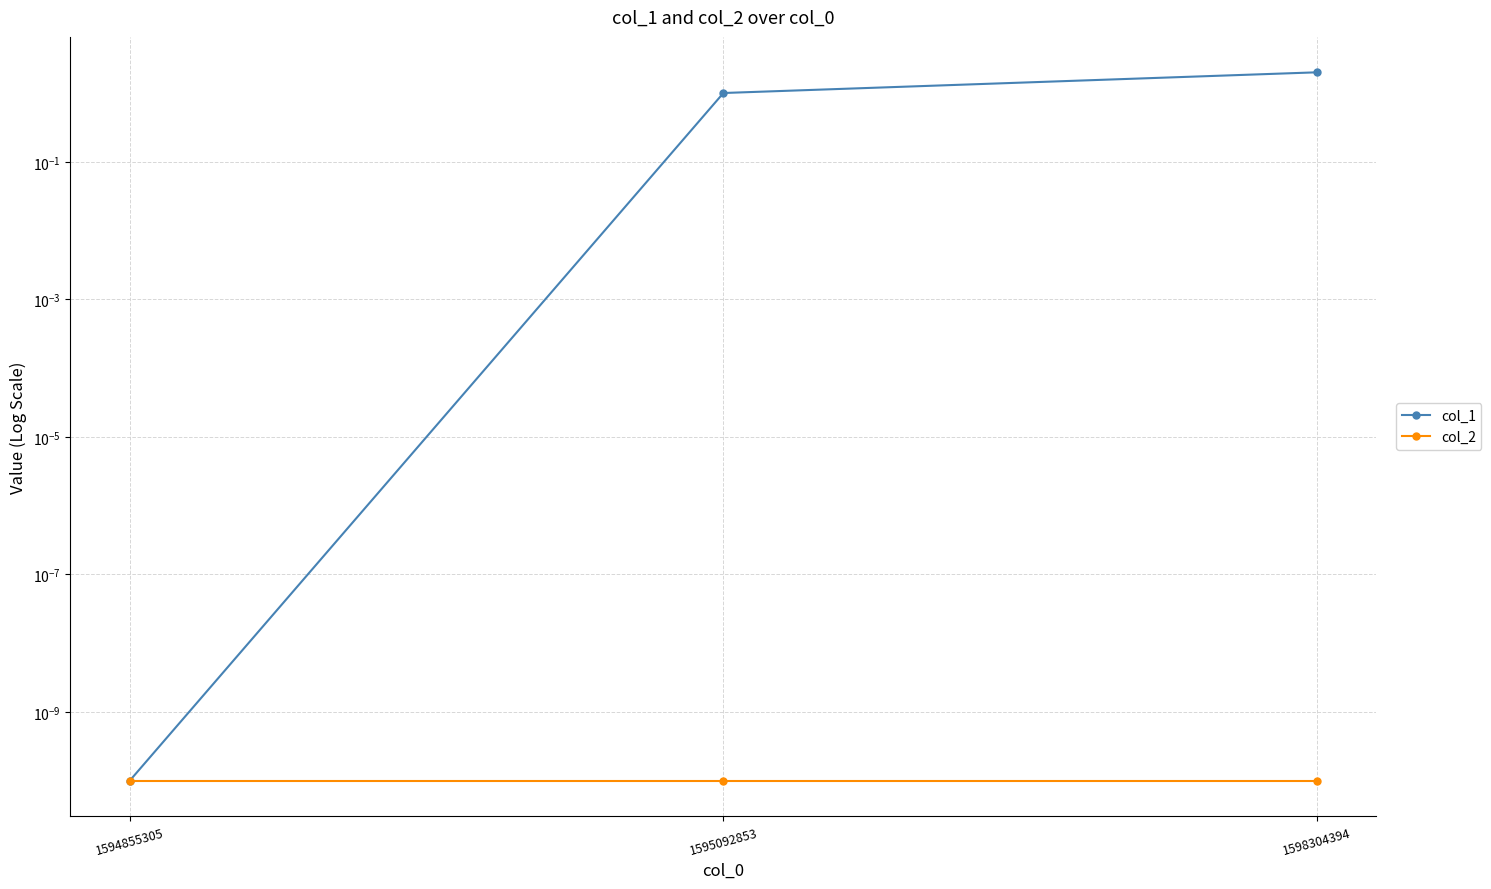

Which label corresponds to the largest value in the chart?

1598304394